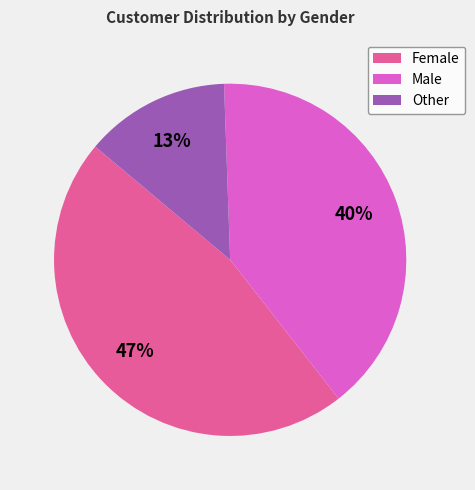

What is the ratio of the value at Other to the value at Male?

0.3